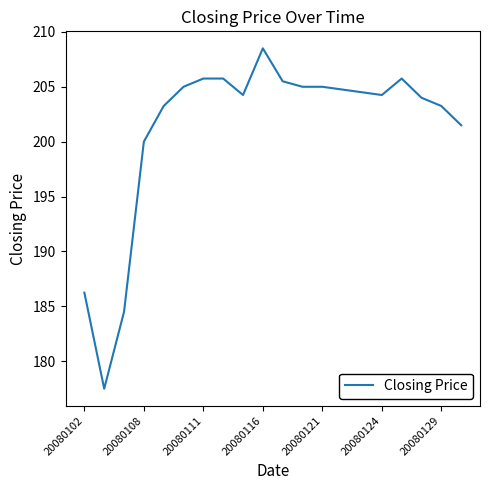

What is the maximum value shown in the chart?

208.5